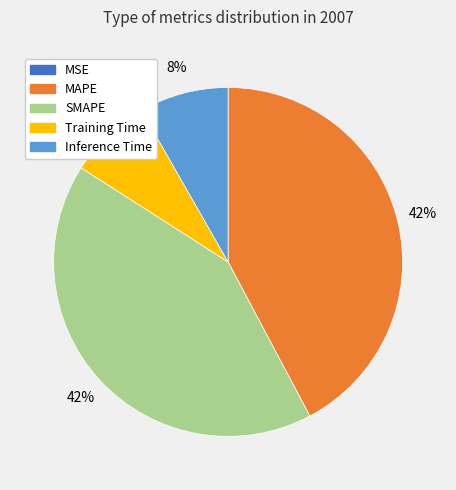

Does SMAPE account for over 50% of the chart?

No